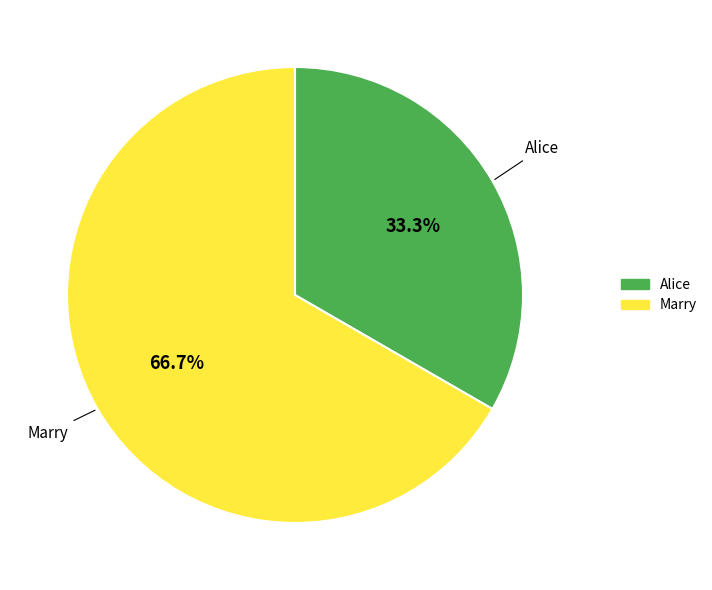

Which slice is the smallest?

Alice